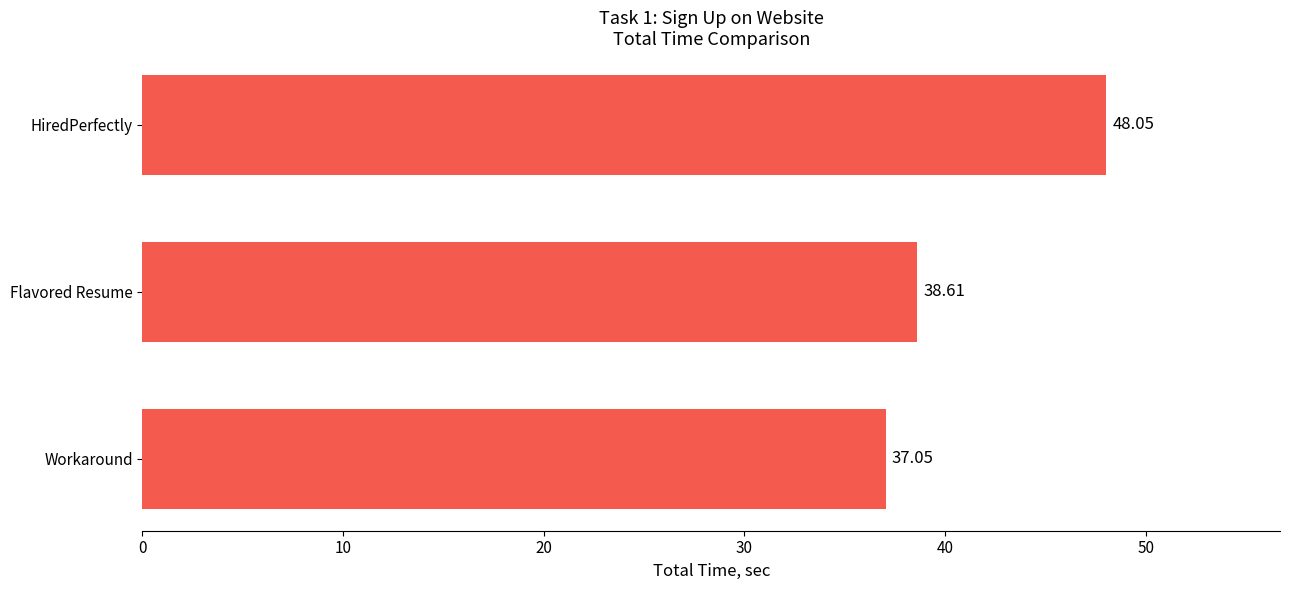

At which category does the chart reach its peak across all series?

HiredPerfectly